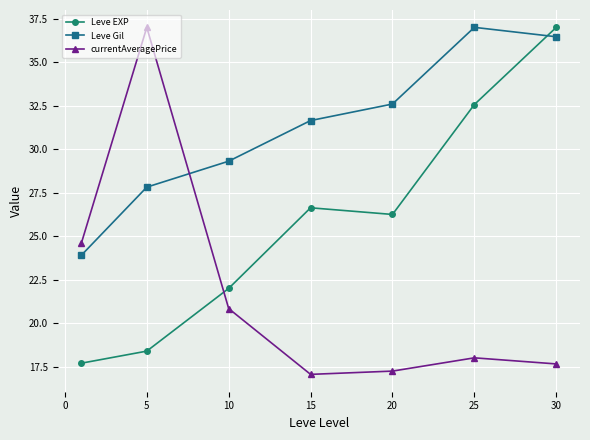

Which series ends up on top after the final intersection of Leve EXP and currentAveragePrice?

Leve EXP